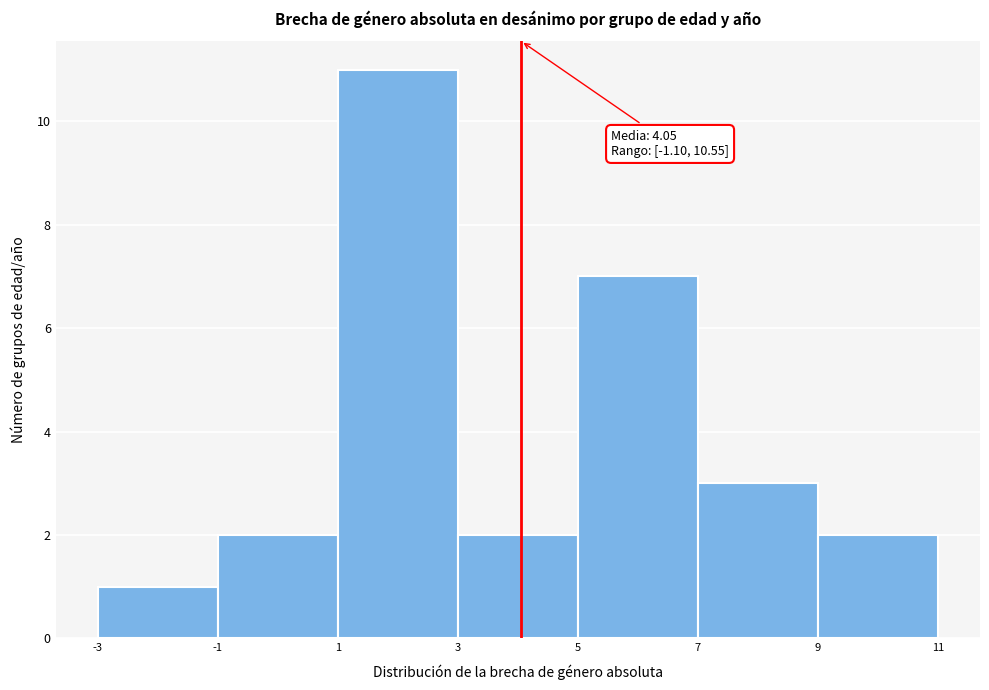

Over which range of the x-axis is the bar tallest?

1 to 3